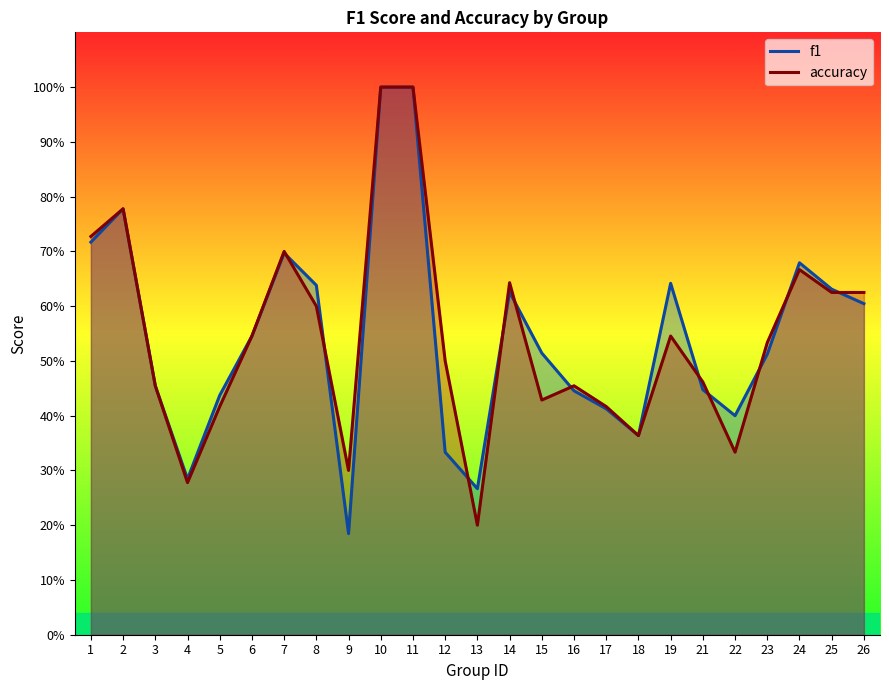

Which has a higher value, 8 or 24?

24